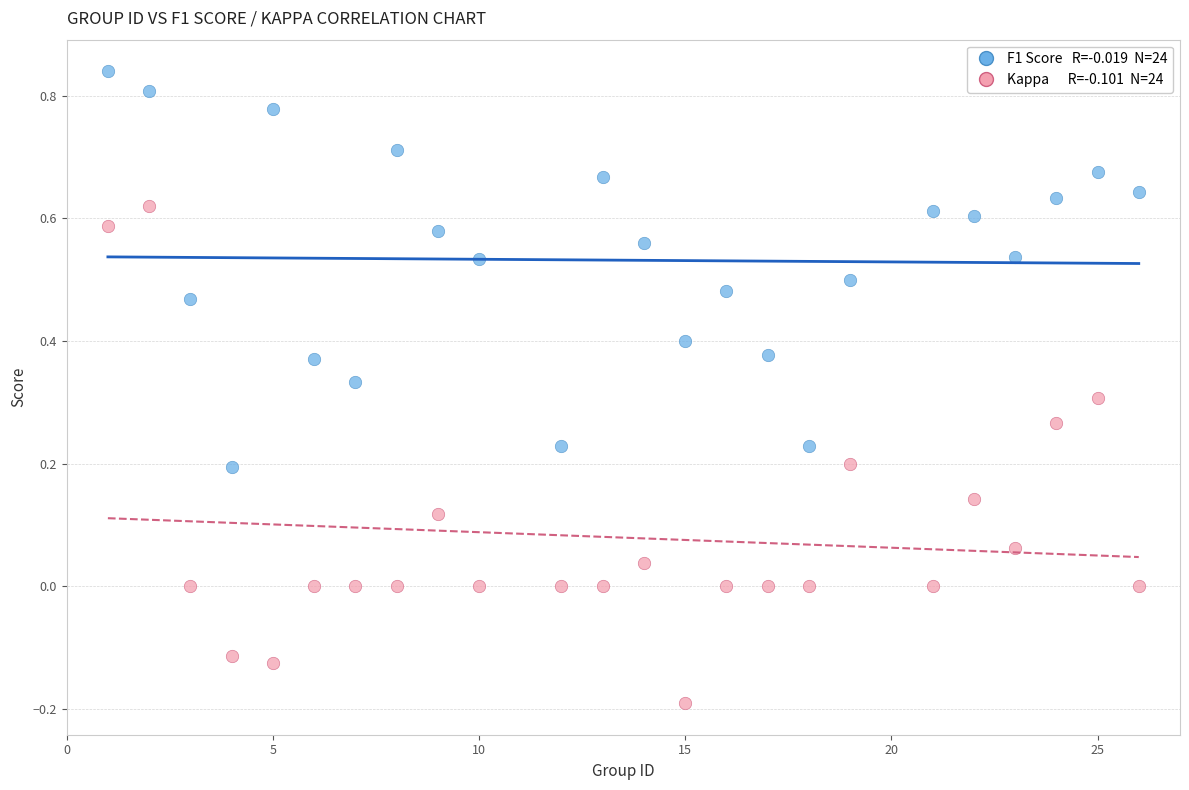

Across all data points, what is the range of Y values (max minus min)?

1.0